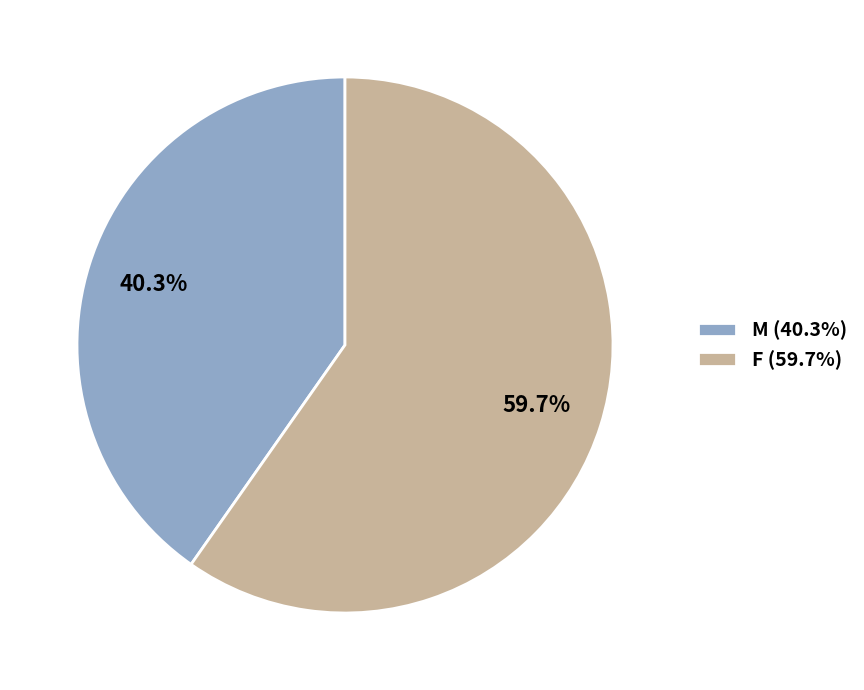

Does any single category account for the majority?

Yes